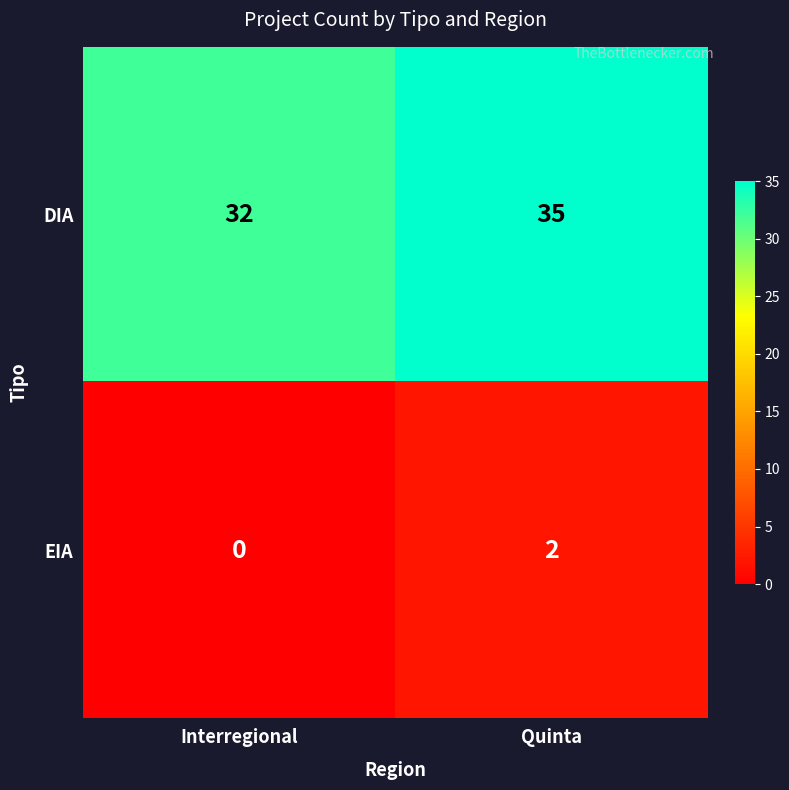

At which category is the sum across all series the highest?

Quinta